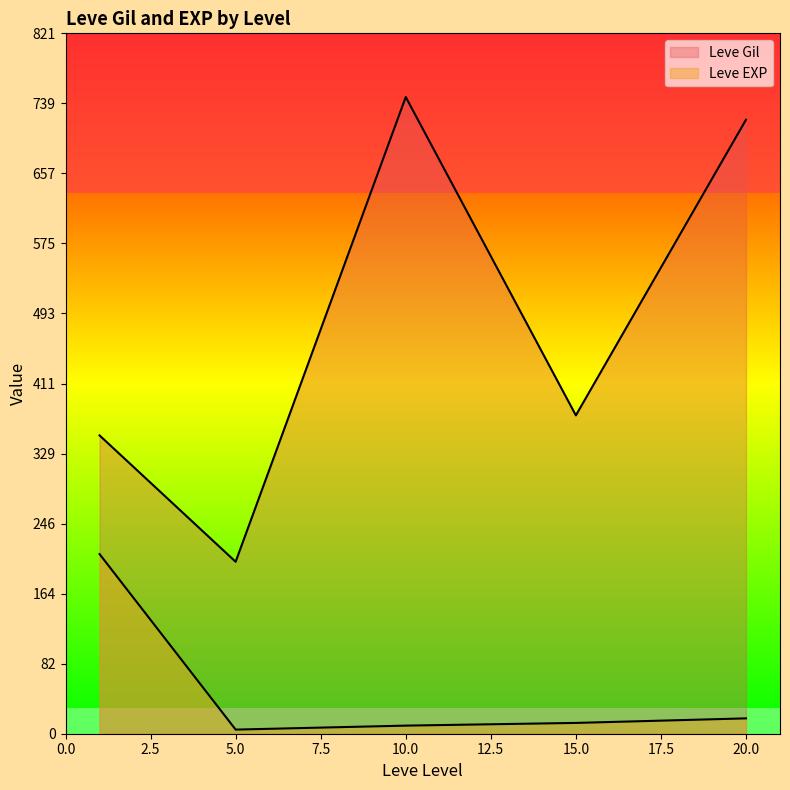

How many lines are shown in the chart?

2